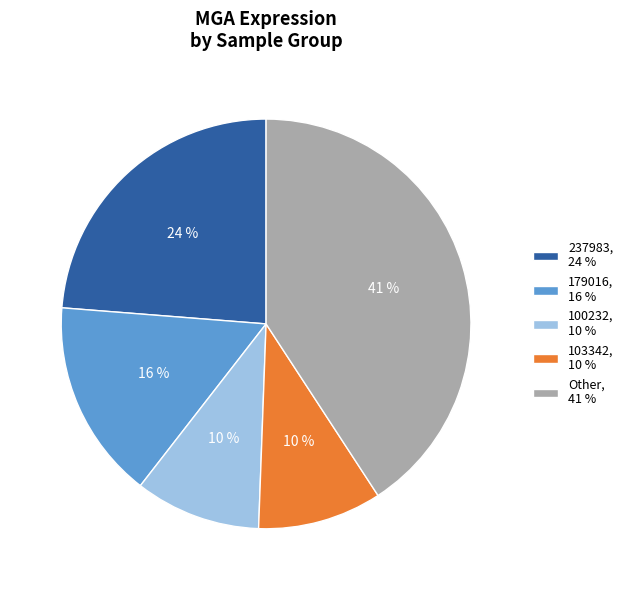

Do 237983, 24 % and 179016, 16 % together represent more than half of the pie?

No